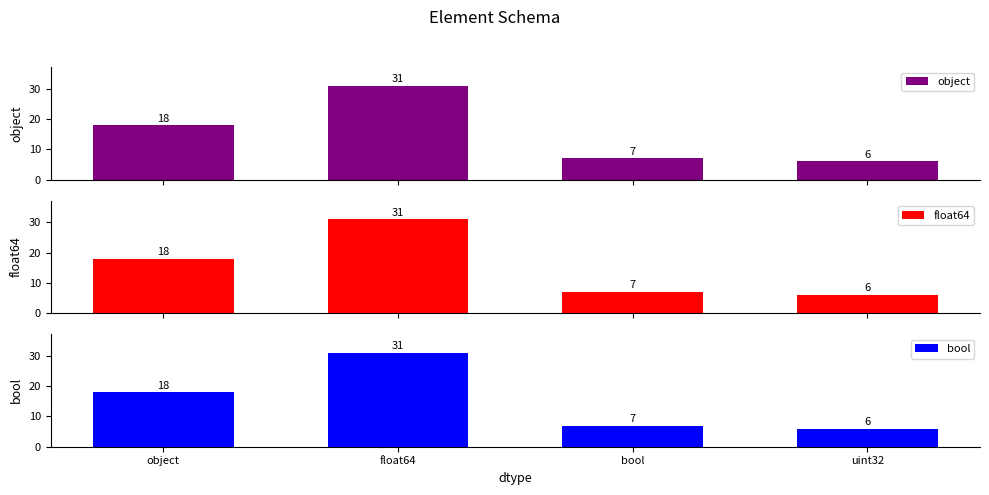

Which has a higher value, float64 or object?

float64